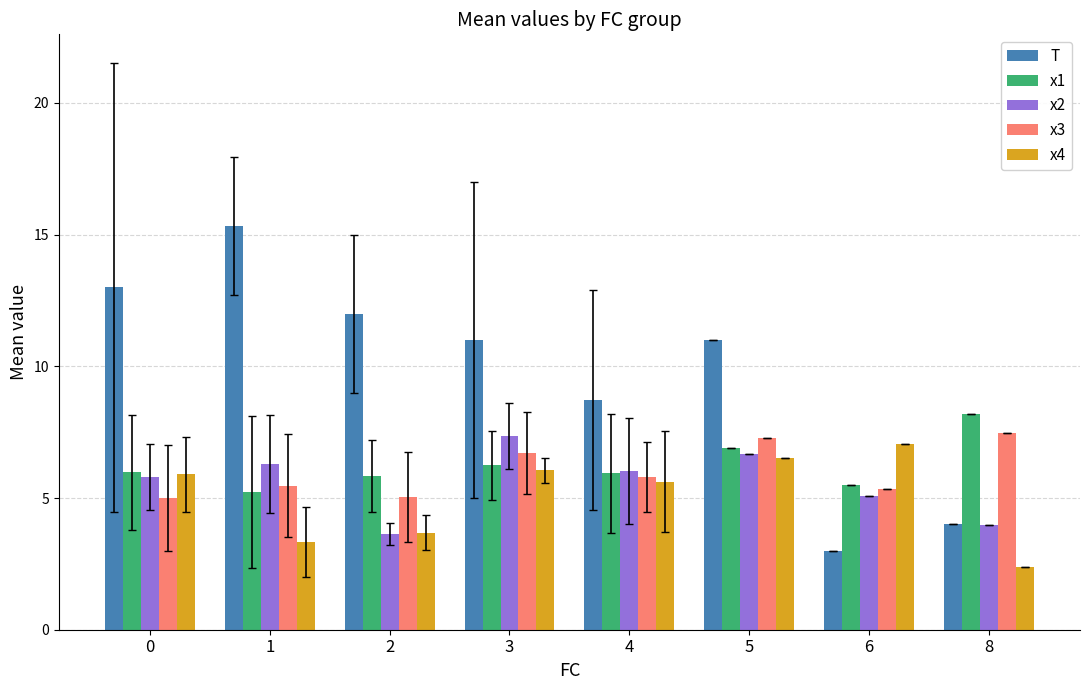

What is the highest value of the x1 series?

8.2